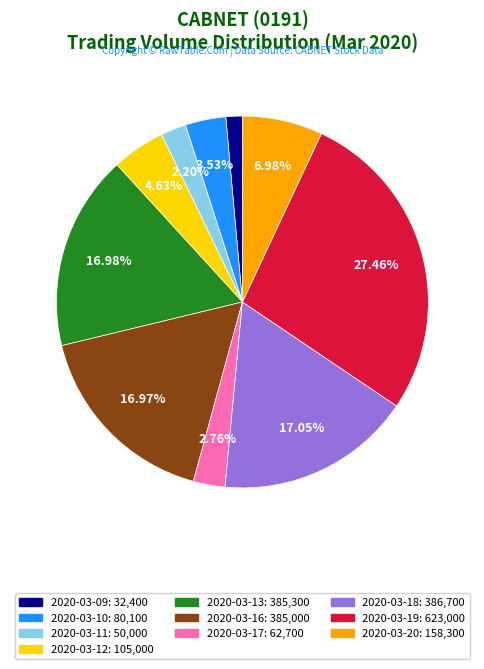

What percentage do 2020-03-18 and 2020-03-20 together represent?

24.0%